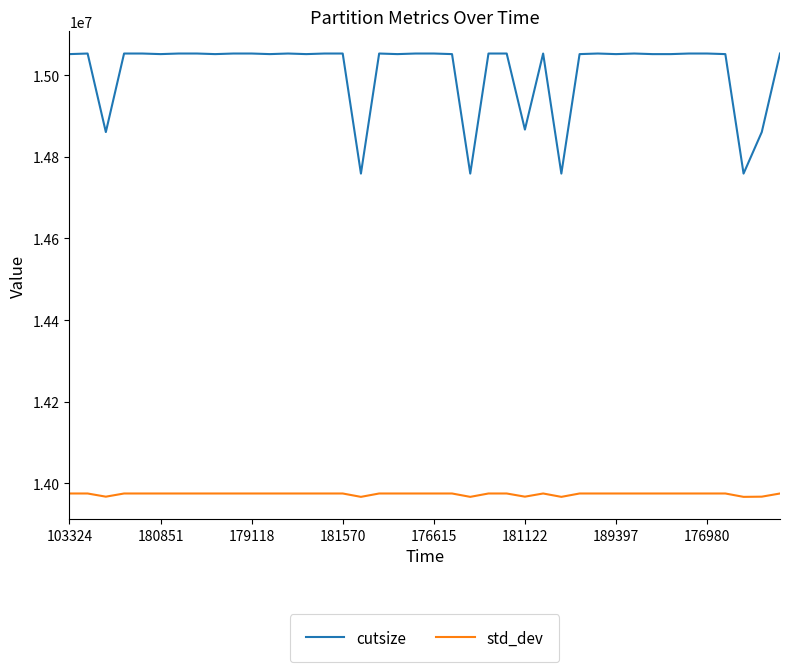

What is the sum of all std_dev values?

558953074